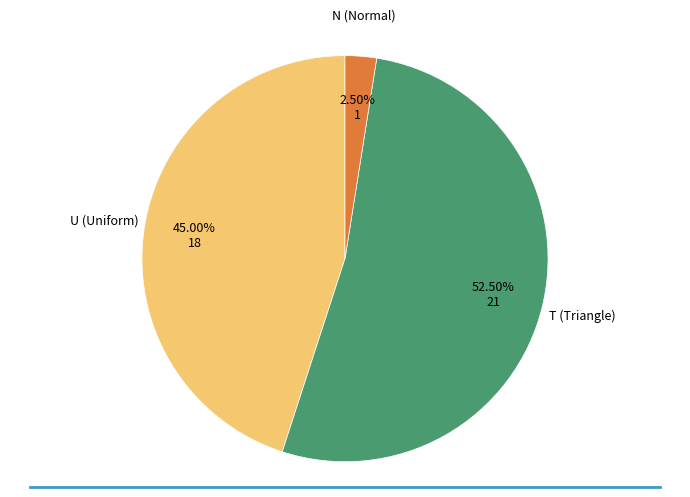

Combined, do T (Triangle) and U (Uniform) account for over 50%?

Yes